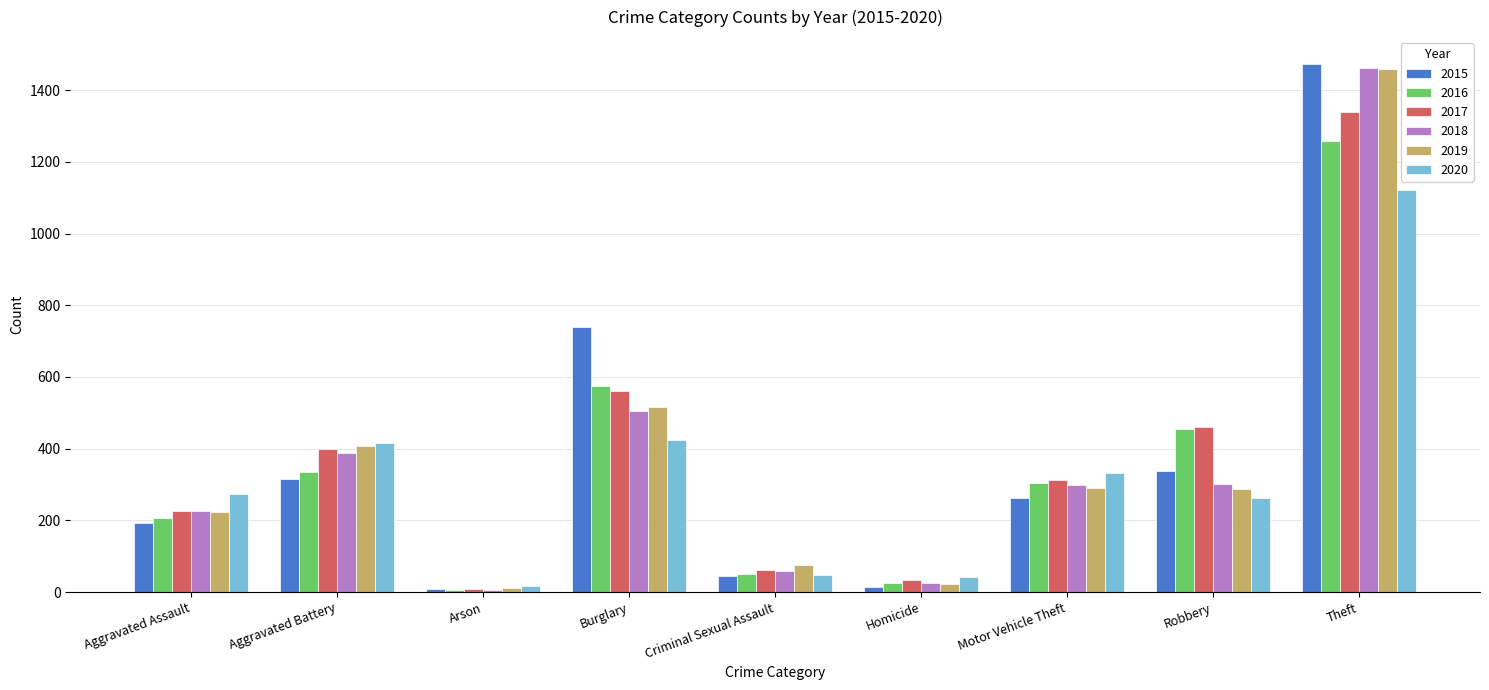

Which series changed the most between Arson and Theft?

2015